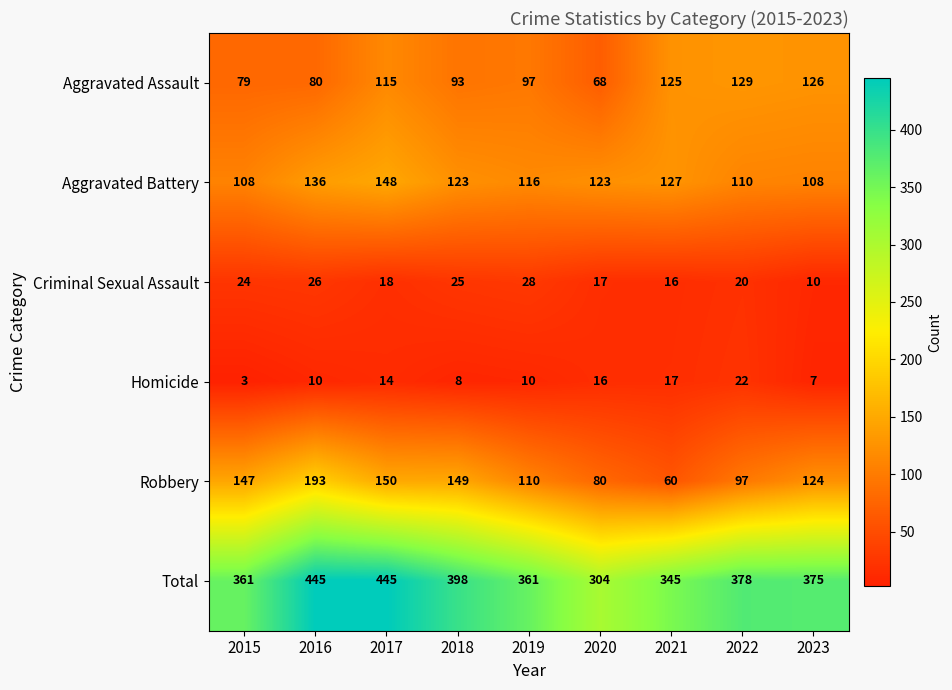

What is the greatest value displayed?

445